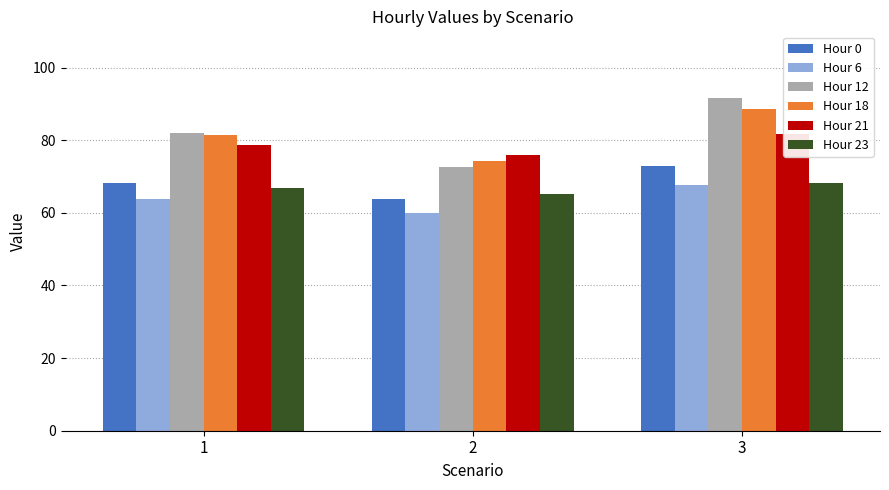

How many bars are there in each group?

6